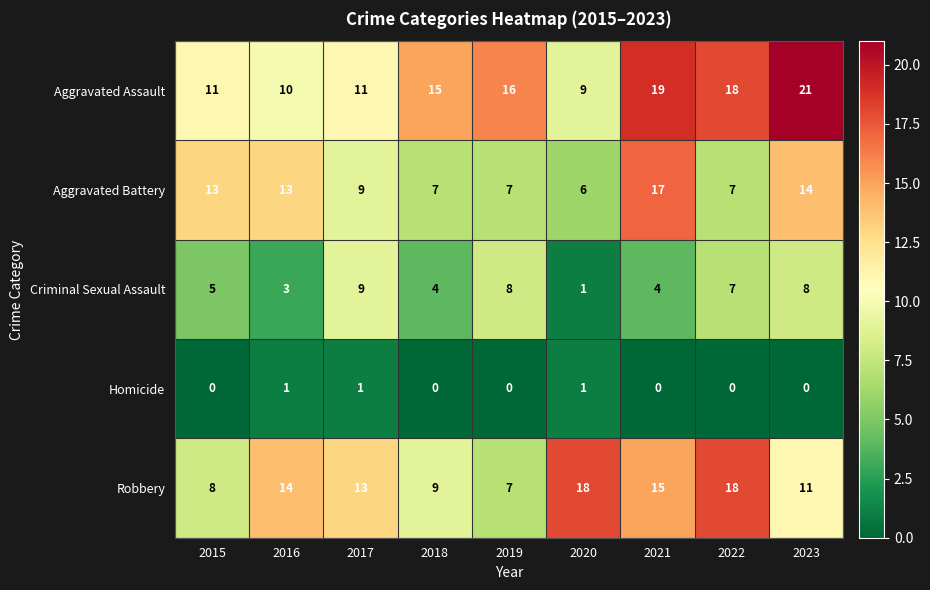

The Robbery series shows 25 at 2016. True or false?

False